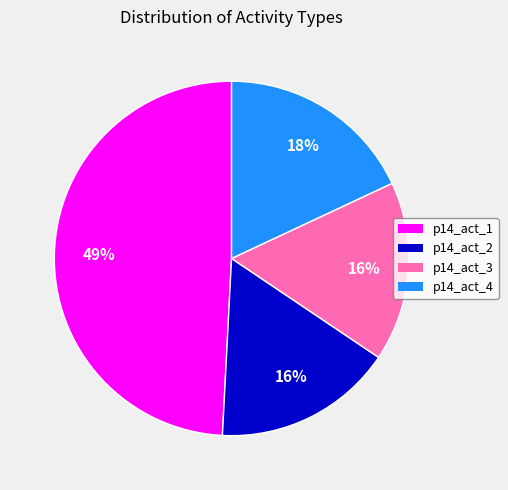

What is the ratio of the value at p14_act_2 to the value at p14_act_1?

0.3